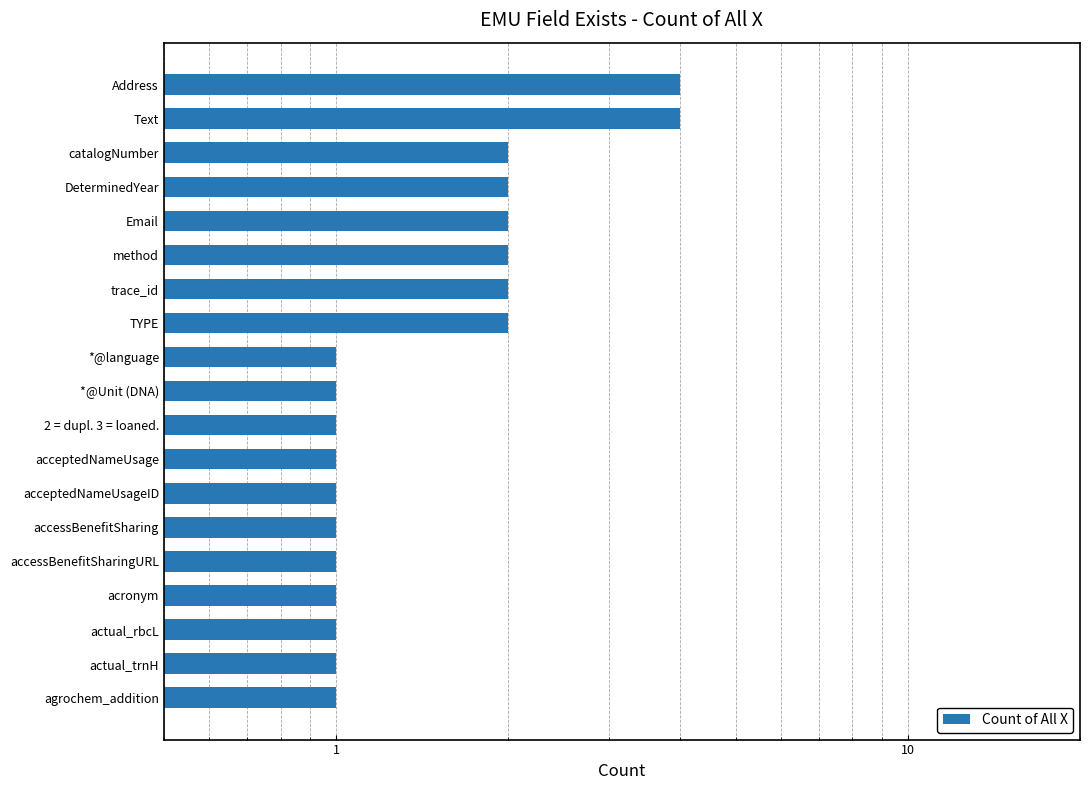

What is the difference between the second highest and minimum values?

3